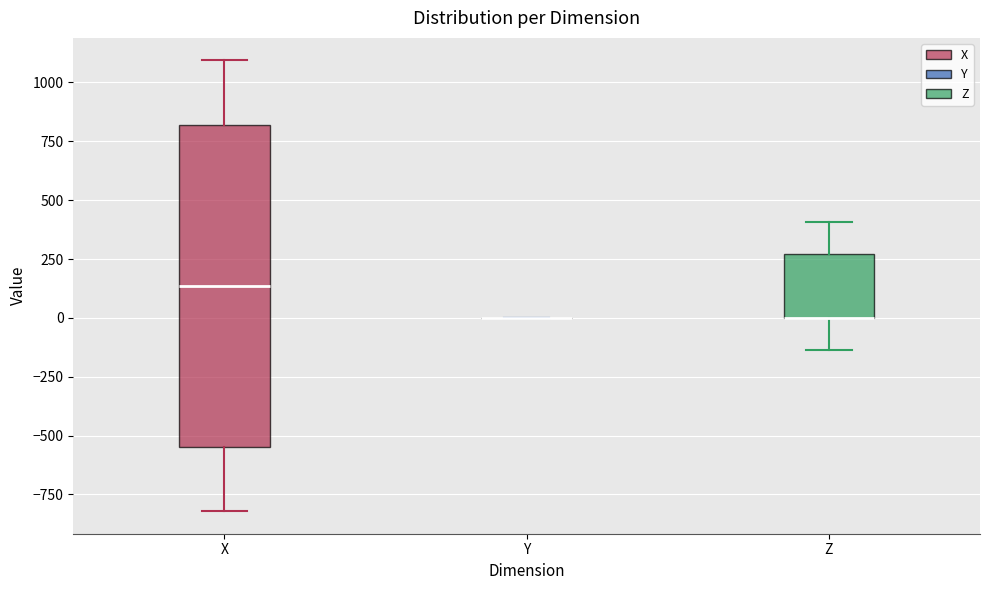

Reading left to right, transcribe this box plot: for each box, give where its median line is, the range the box spans, and where its two whiskers end, as read against the y-axis. The values are not printed on the chart, so give them approximately, as read against the axis.

X: median 150, box -550 to 800, whiskers -800 to 1100
Y: box collapsed to a line at 0, whiskers 0 to 0
Z: median 0 (drawn on the box's lower edge), box 0 to 250, whiskers -150 to 400